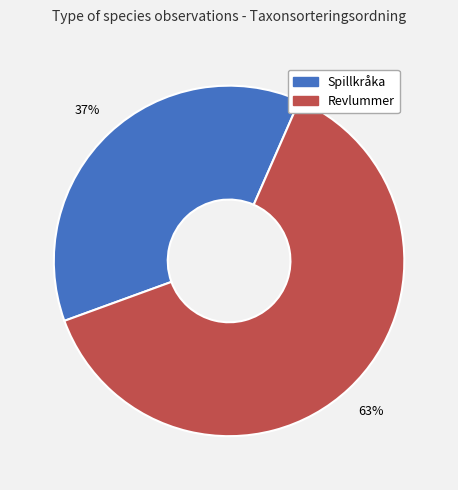

To the nearest percent, what is the average slice percentage?

50%